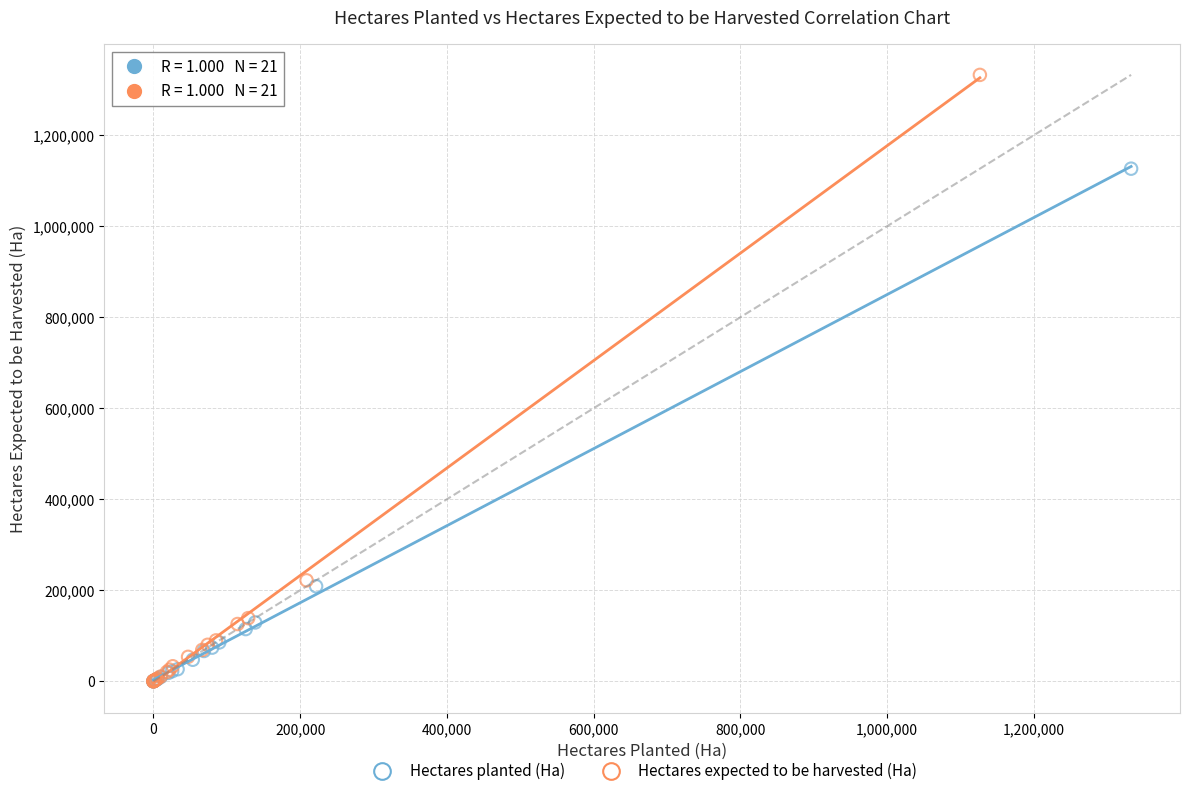

What are all the series names shown in the legend?

Hectares planted (Ha), Hectares expected to be harvested (Ha)